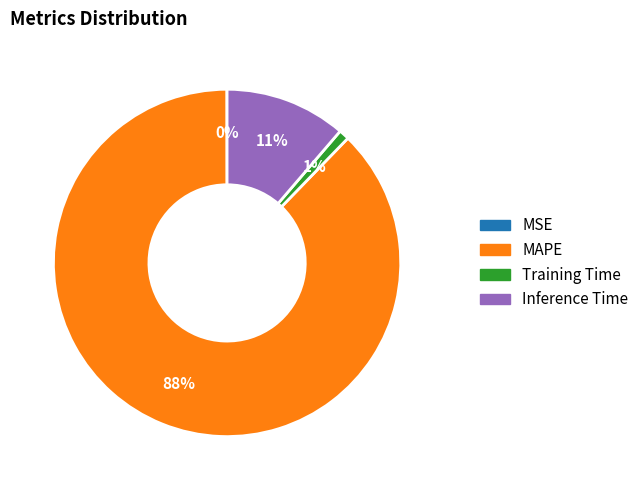

Does any single category account for the majority?

Yes